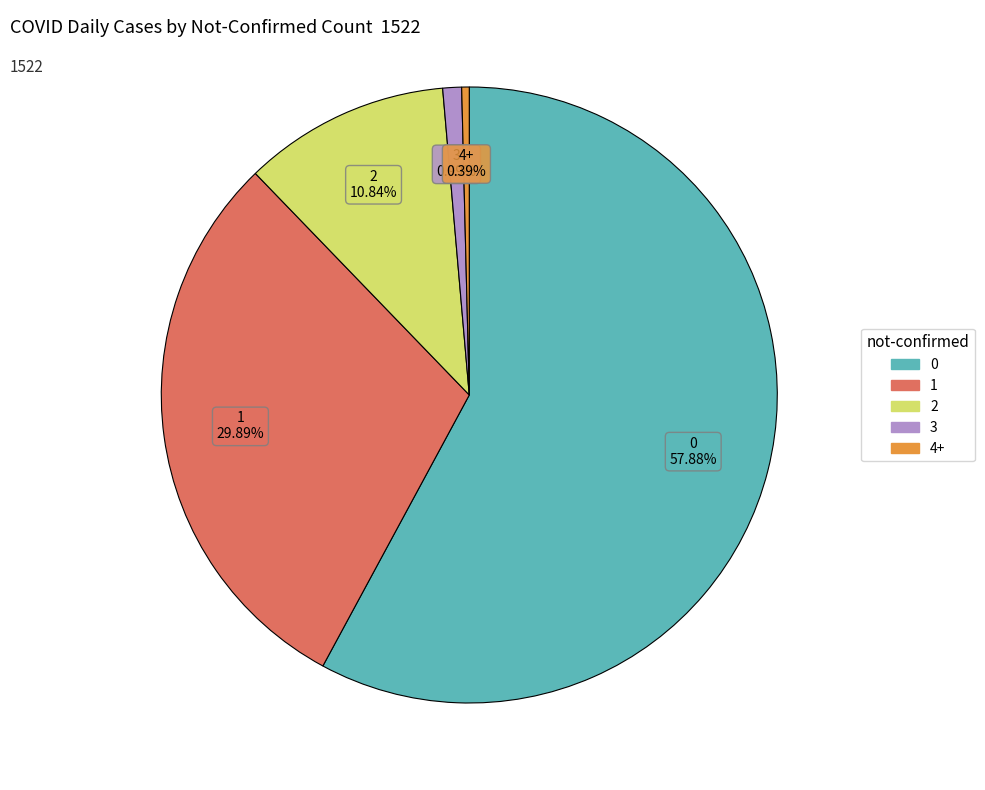

Is there any slice that represents more than half of the pie?

Yes